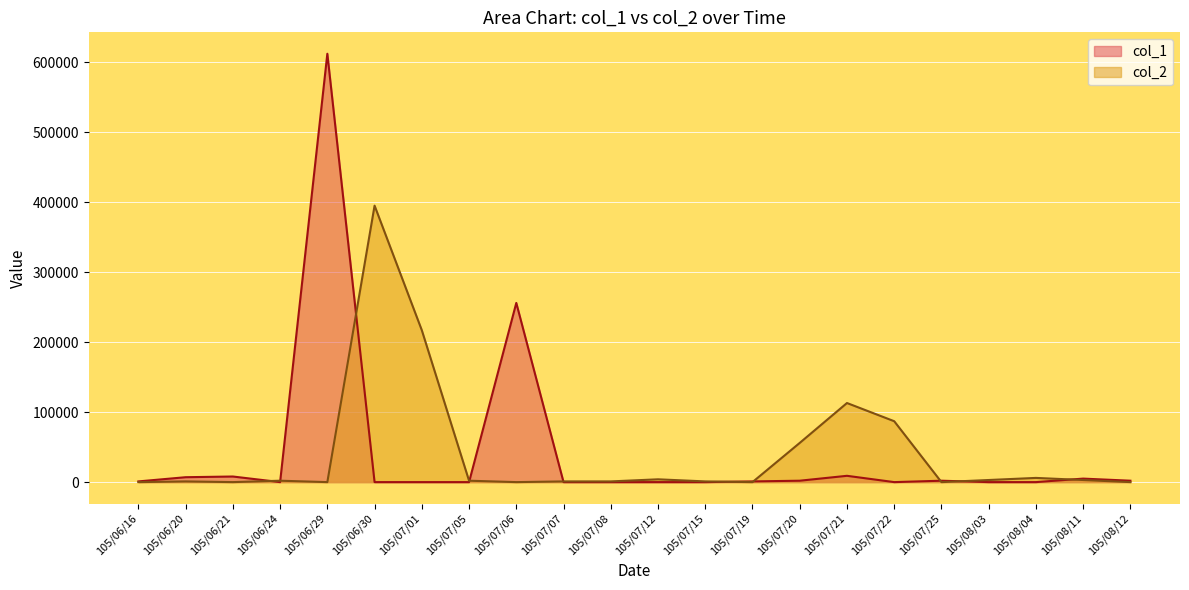

What is the difference between the highest and lowest values at 105/06/29?

612000